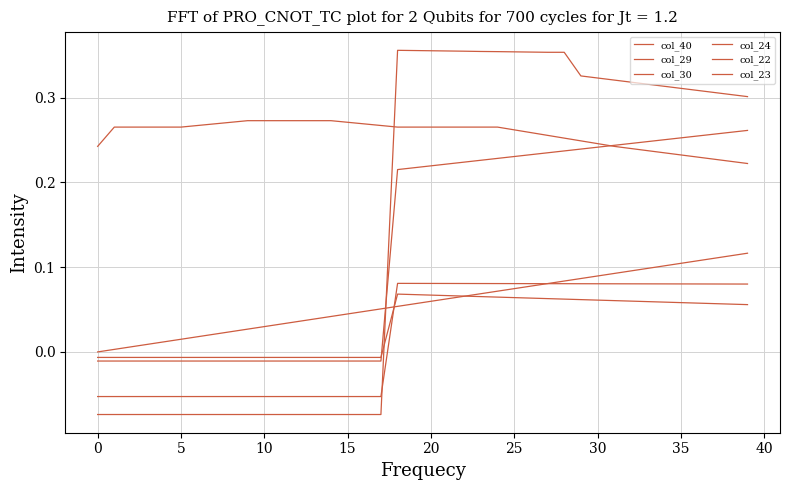

Does the chart display data point markers on the line(s)?

No